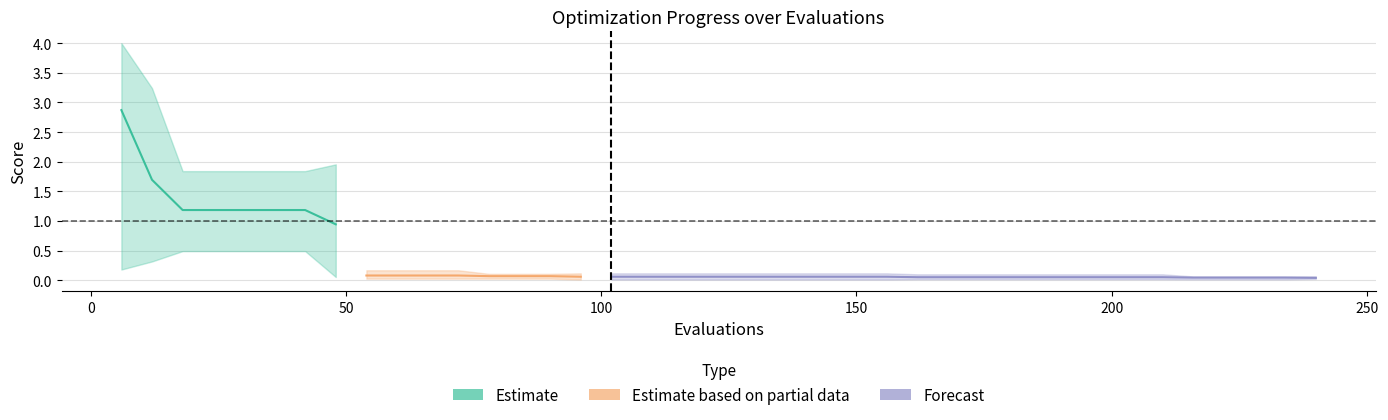

True or false: best and worst intersect in this chart.

False